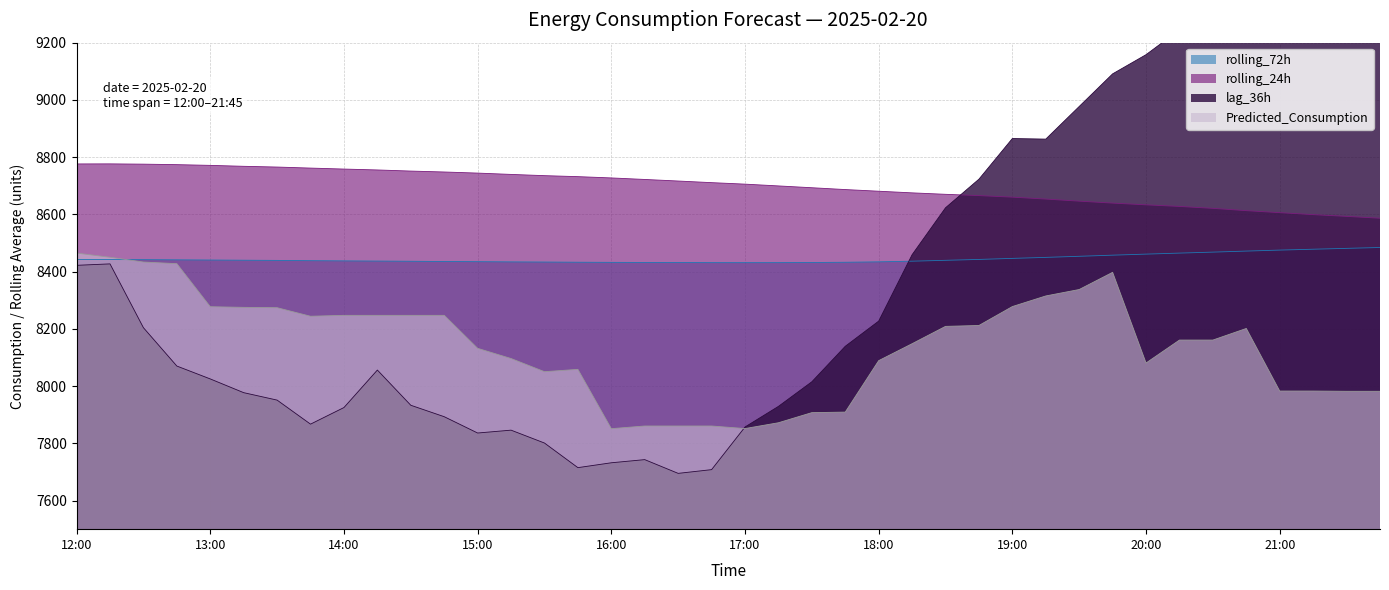

At which category does the chart reach its peak across all series?

2025-02-20 20:45